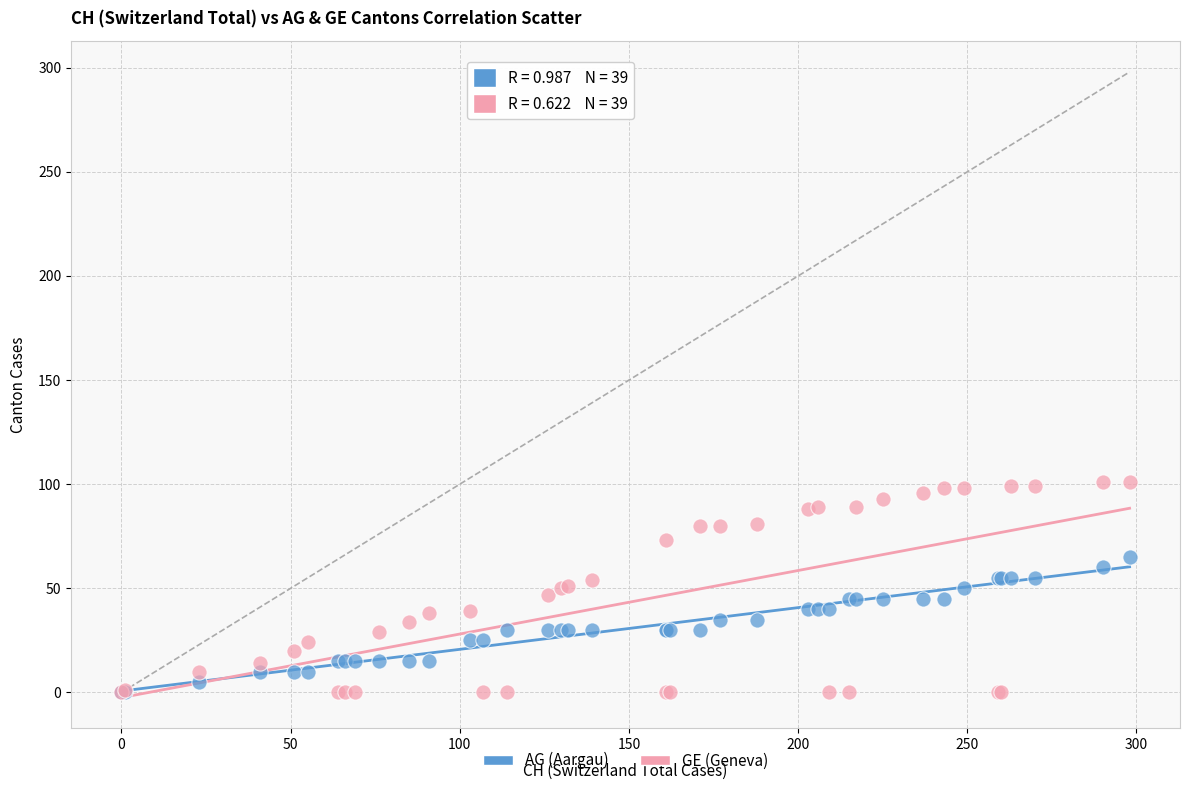

Which series contains the highest Y value?

GE (Geneva)